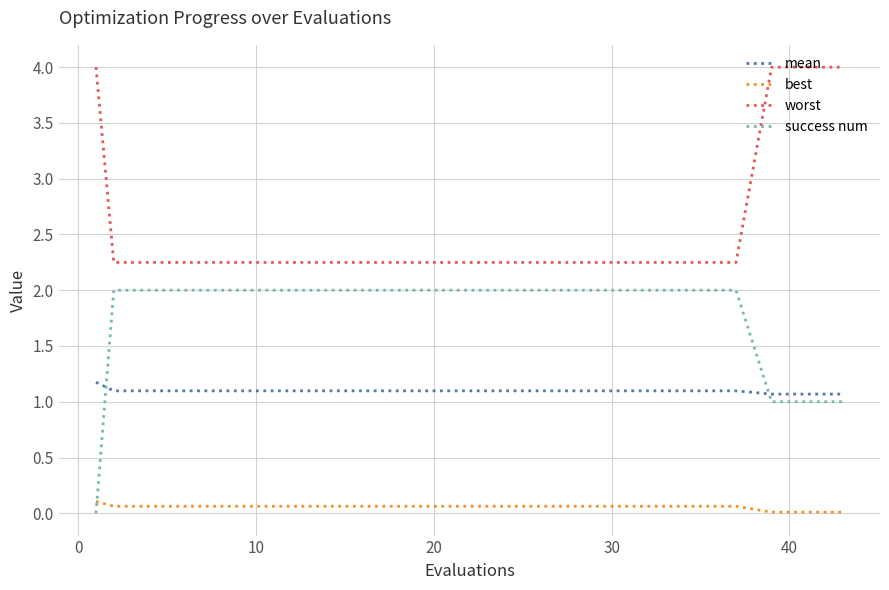

Which series has the largest range (max minus min)?

success num